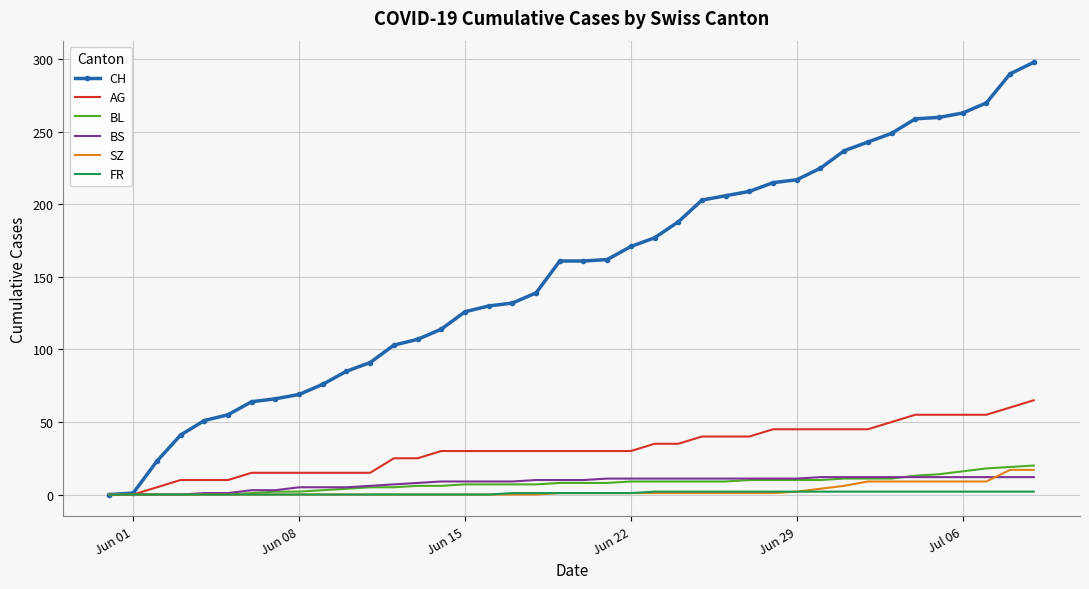

Which series has the widest spread of values?

CH